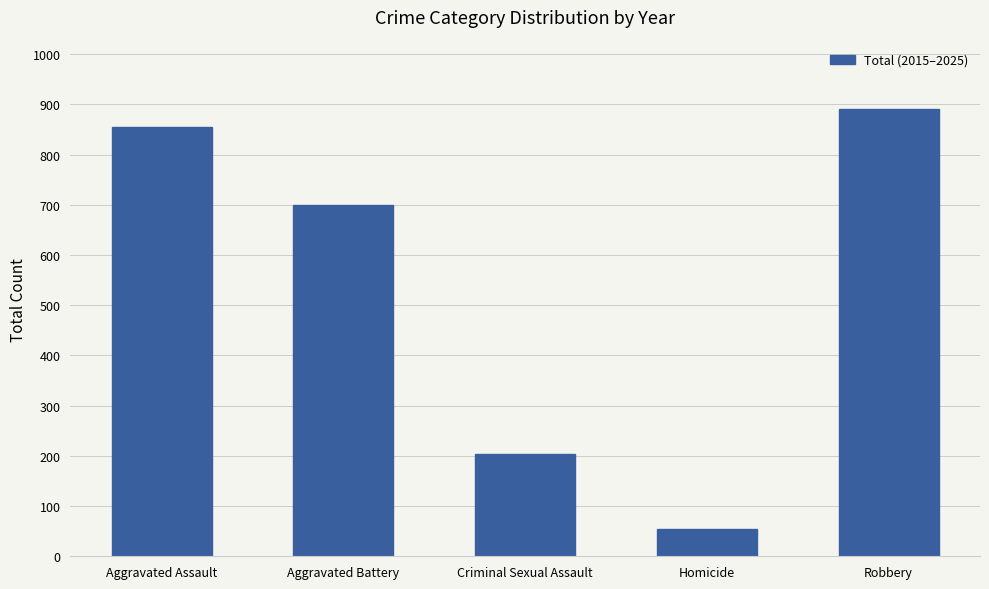

What is the greatest value displayed?

890